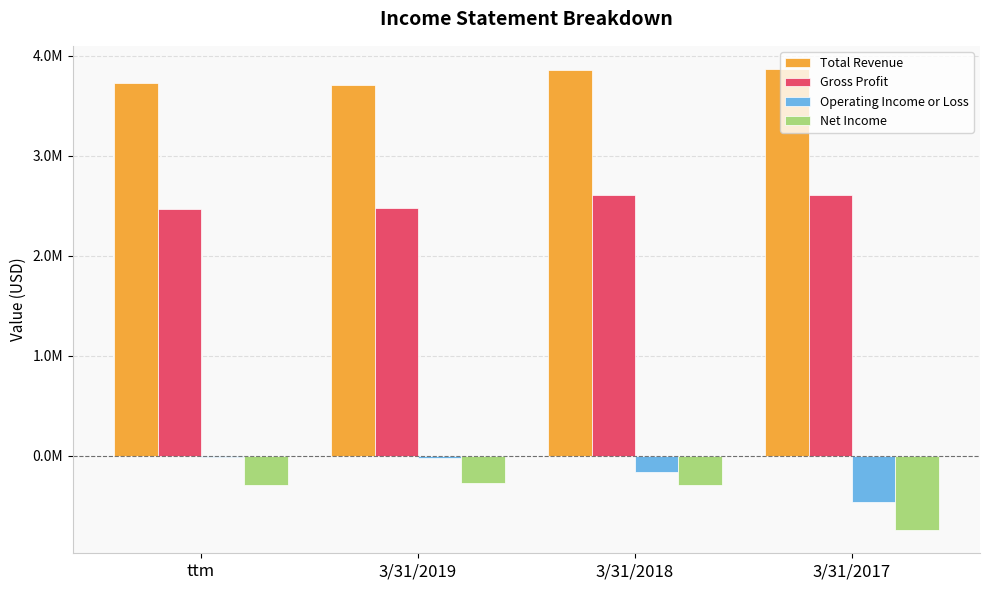

At which category is the sum across all series the highest?

3/31/2018